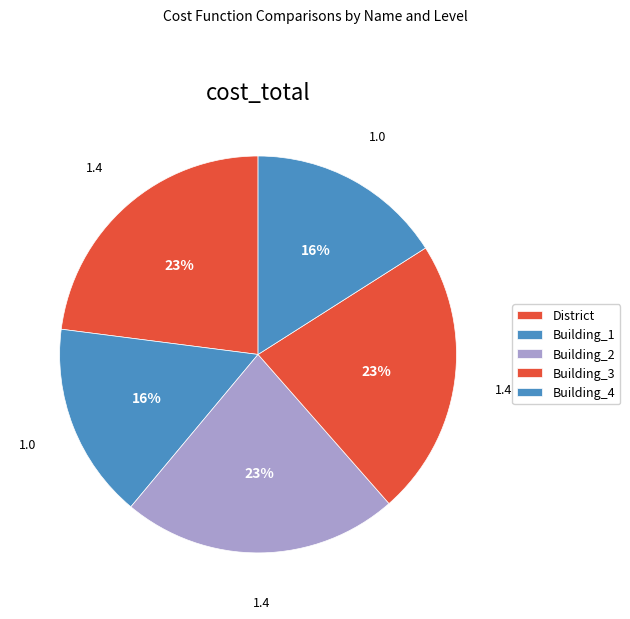

Is there a majority slice in this chart?

No